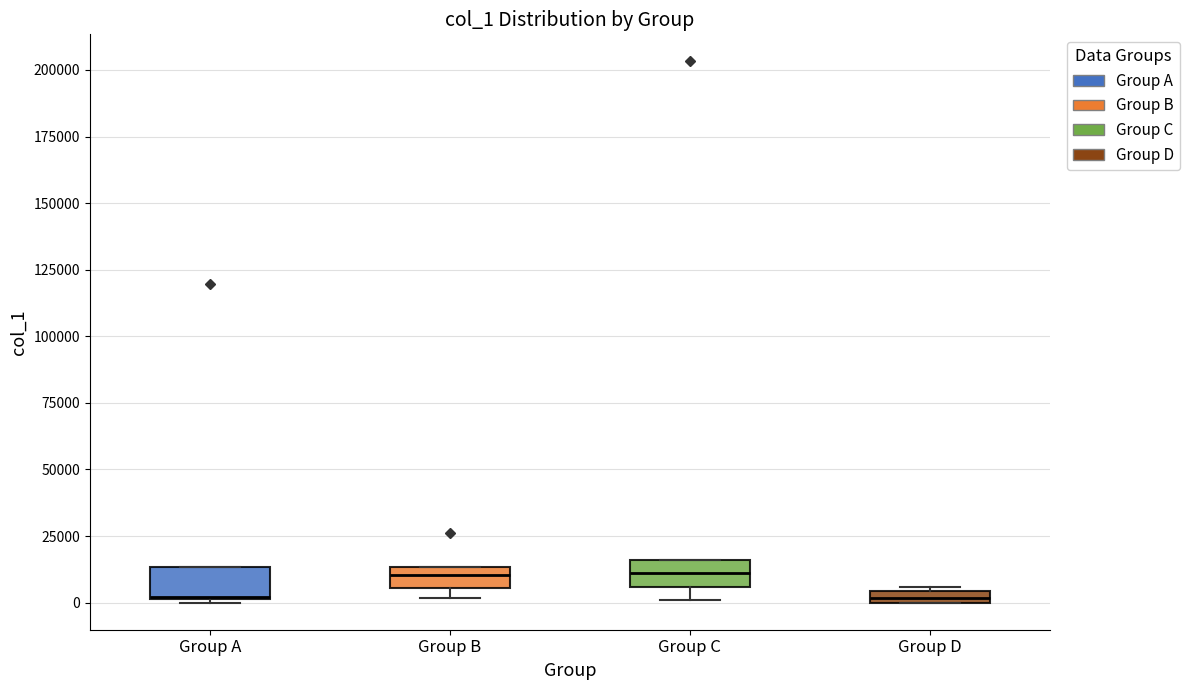

Where is the lower edge of the box for Group D on the y-axis? The values are not printed on the chart, so give them approximately, as read against the axis.

0